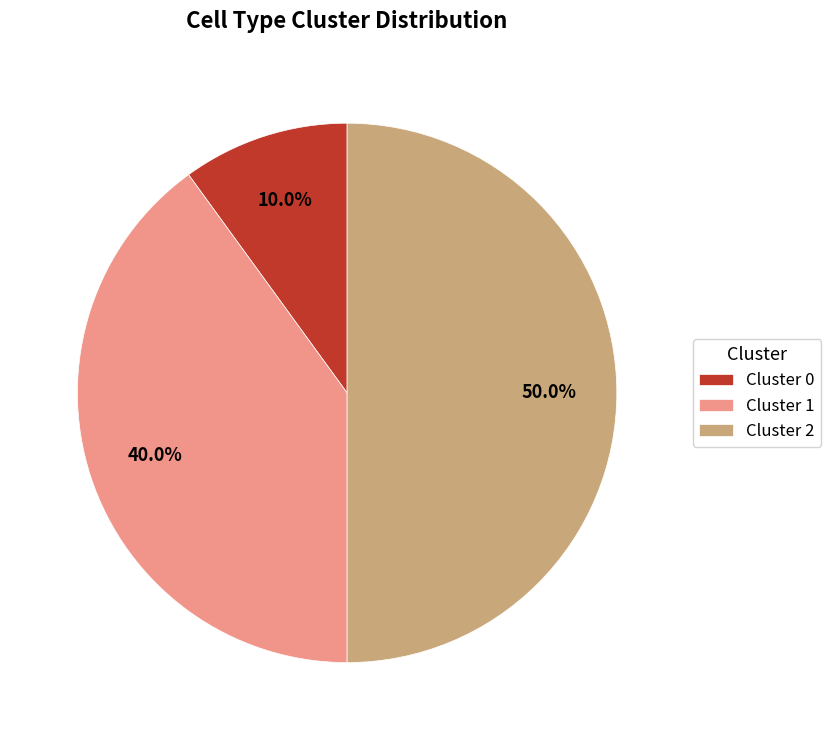

Is Cluster 1 the majority of the pie?

No